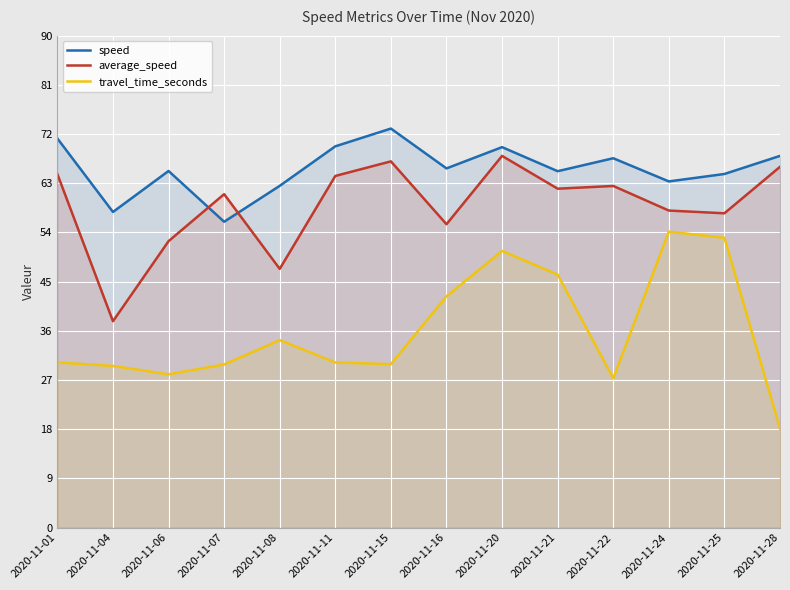

What is the difference between the second highest and second lowest values in the speed series?

13.4